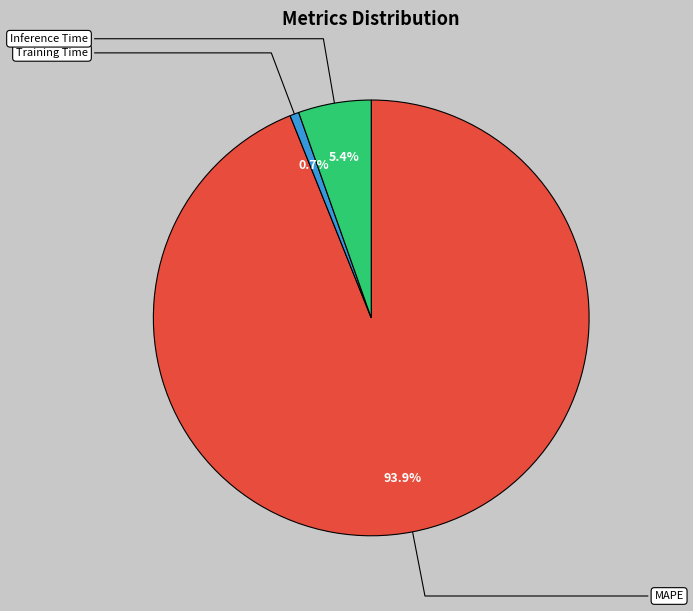

What is the majority slice?

MAPE